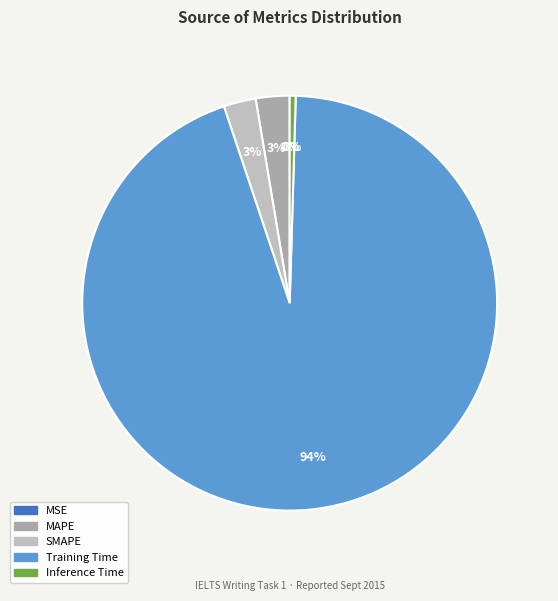

How many segments does this pie chart have?

5